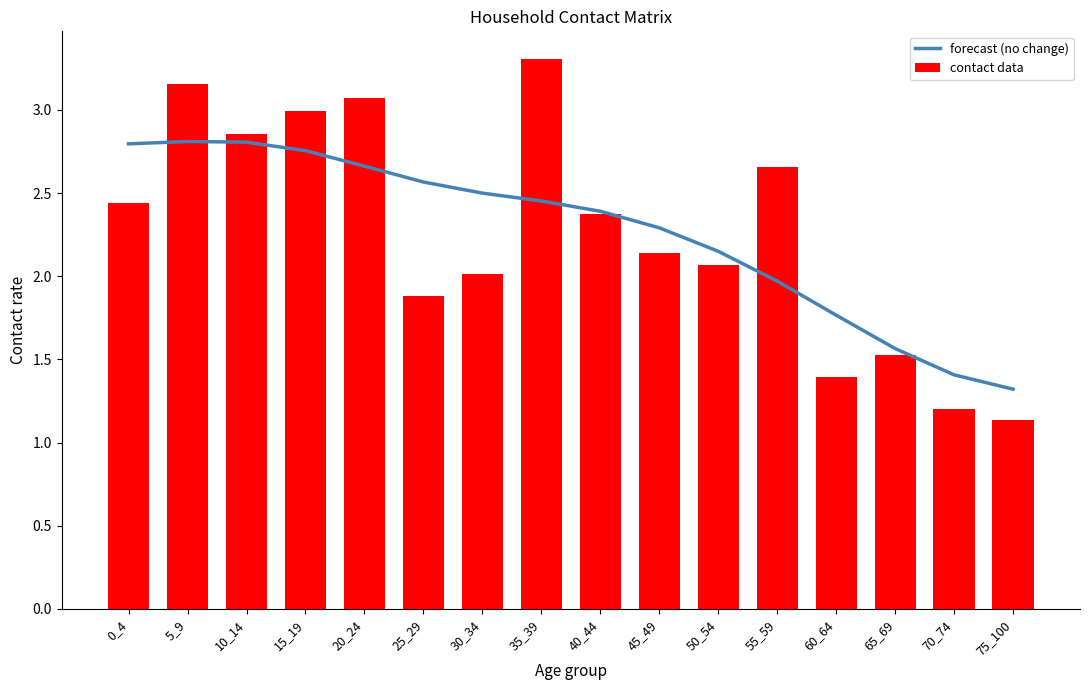

Reading left to right, what are all the values shown in this chart?

forecast (no change): 2.8	2.8	2.8	2.8	2.7	2.6	2.5	2.5	2.4	2.3	2.1	2.0	1.8	1.6	1.4	1.3
contact data: 2.4	3.2	2.9	3.0	3.1	1.9	2.0	3.3	2.4	2.1	2.1	2.7	1.4	1.5	1.2	1.1